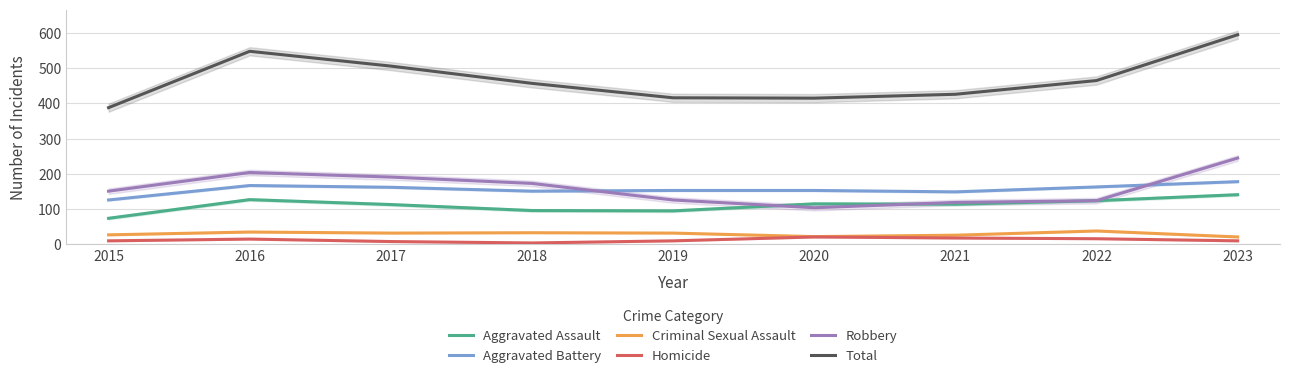

Does the chart display data point markers on the line(s)?

No